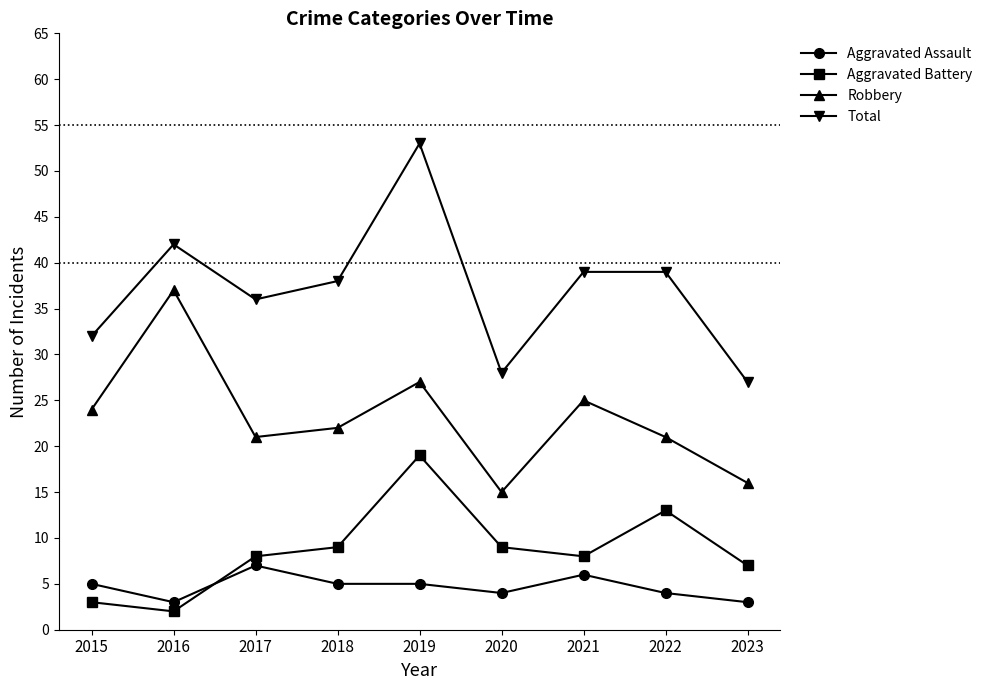

What is the maximum value shown in the chart?

53